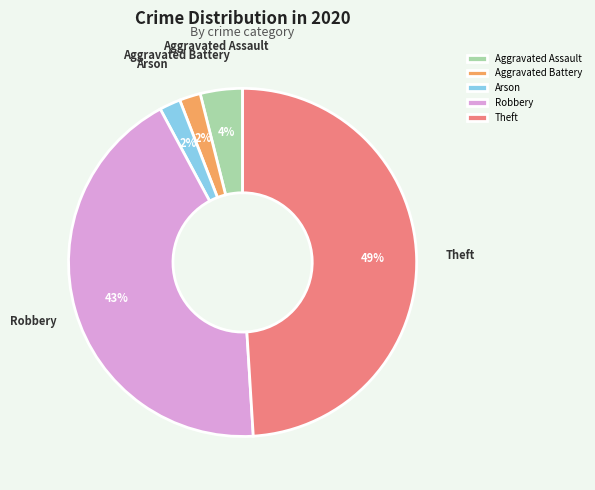

True or false: Robbery accounts for 36% of the total.

False